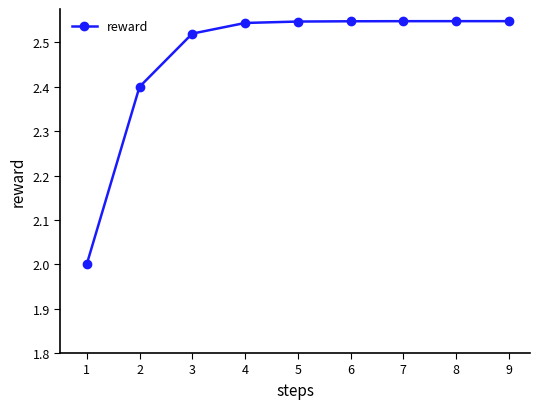

True or false: the data shows 1.8 at 3.

False